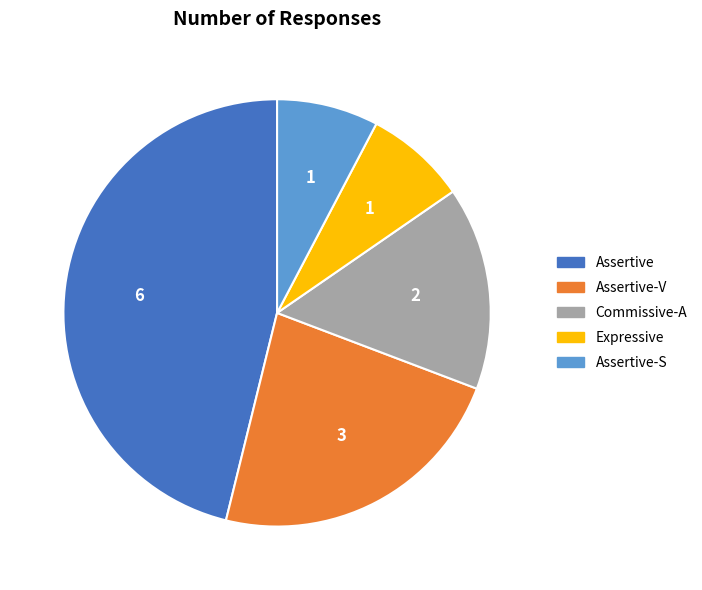

Is there a majority slice in this chart?

No